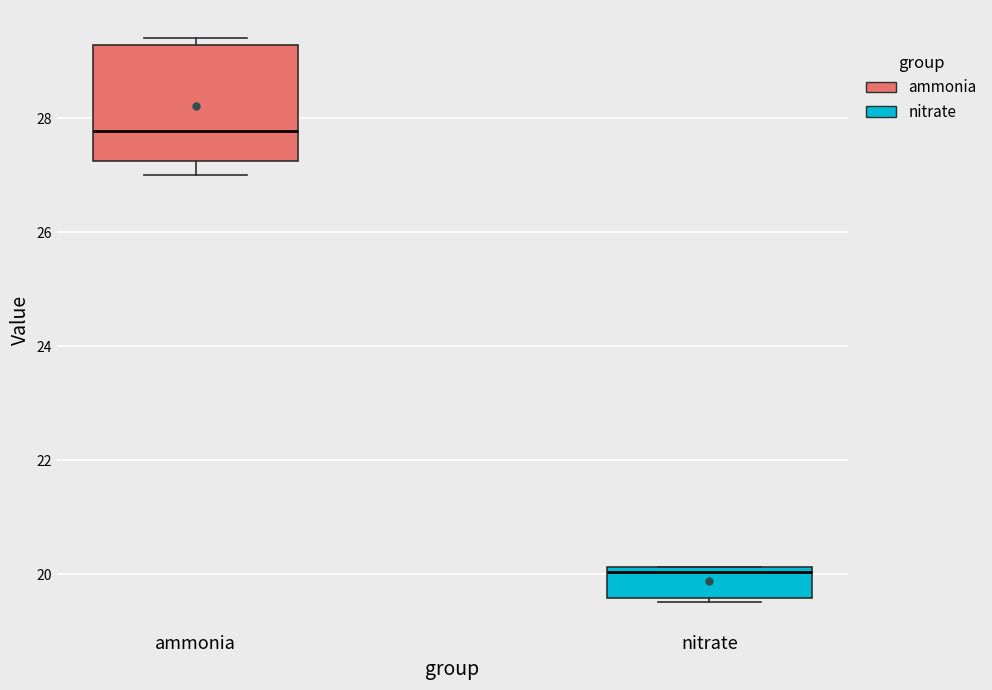

Reading left to right, transcribe this box plot: for each box, give where its median line is, the range the box spans, and where its two whiskers end, as read against the y-axis. The values are not printed on the chart, so give them approximately, as read against the axis.

ammonia: median 27.8, box 27.2 to 29.2, whiskers 27.0 to 29.4
nitrate: median 20.0, box 19.6 to 20.2, whiskers 19.6 (just below the box's lower edge) to 20.2